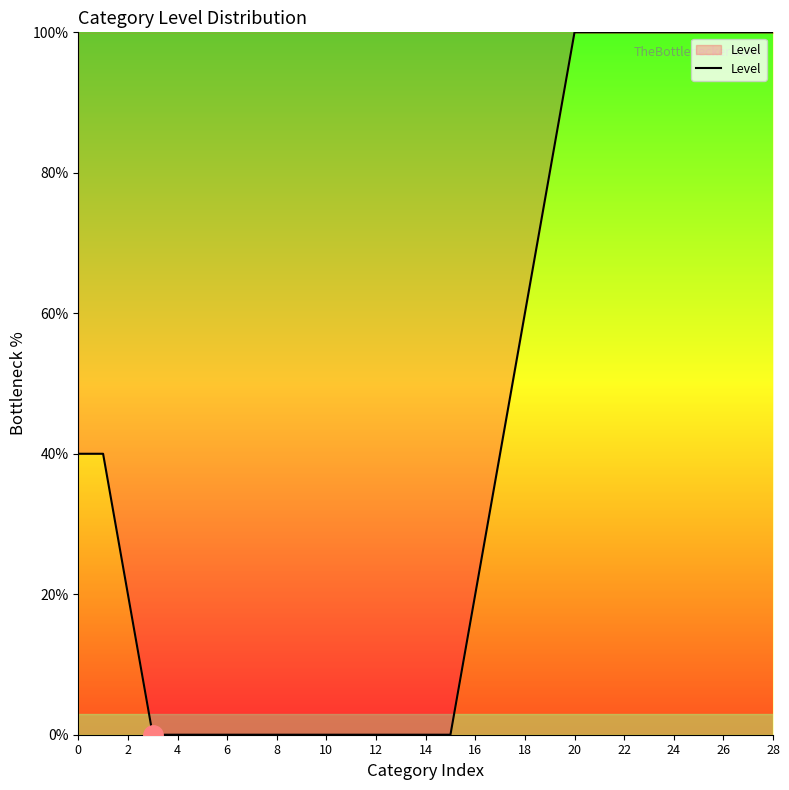

How many lines are shown in the chart?

1